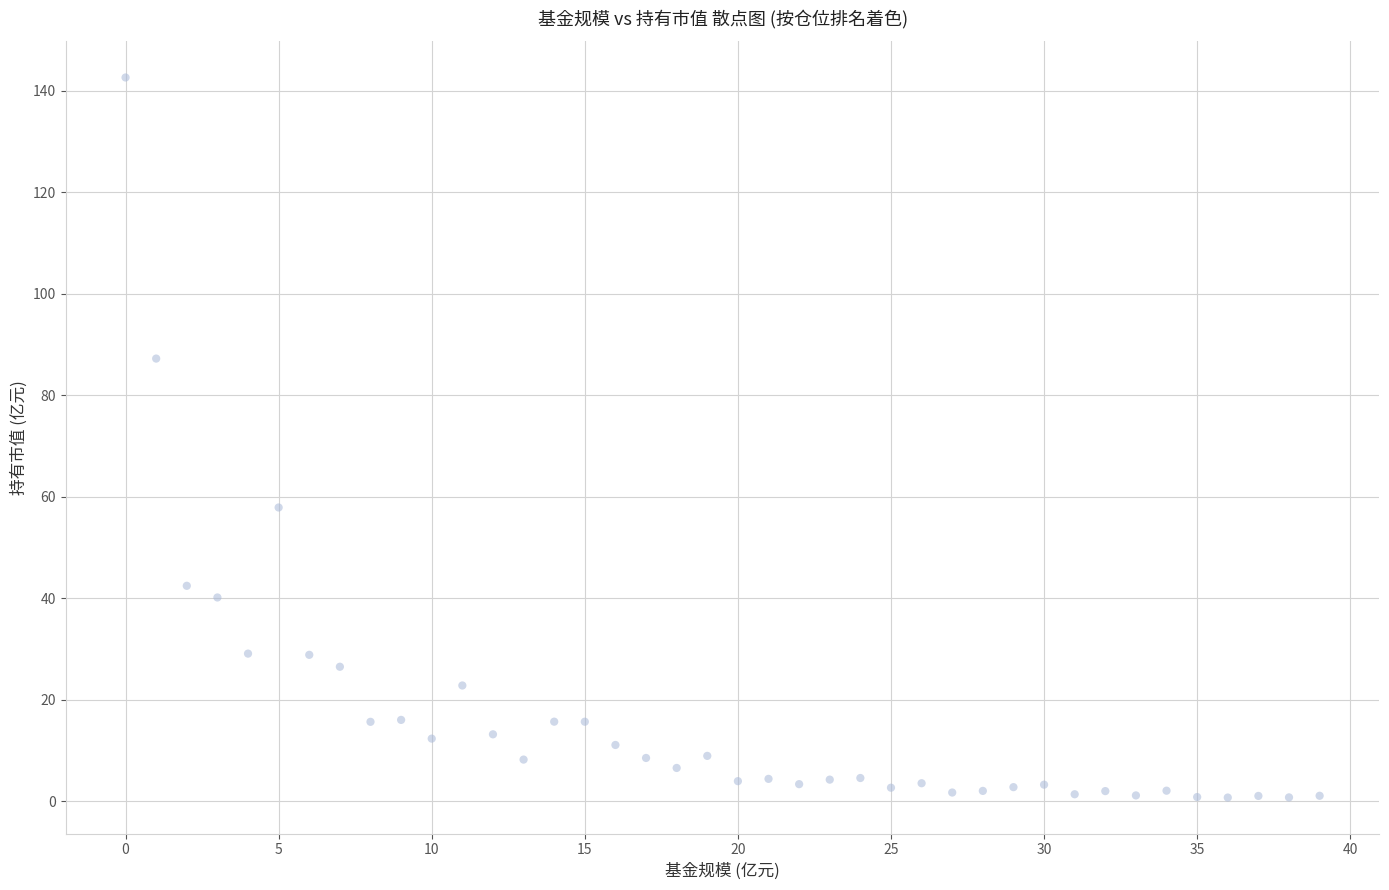

What Y value in the scatter plot is closest to 71?

57.9